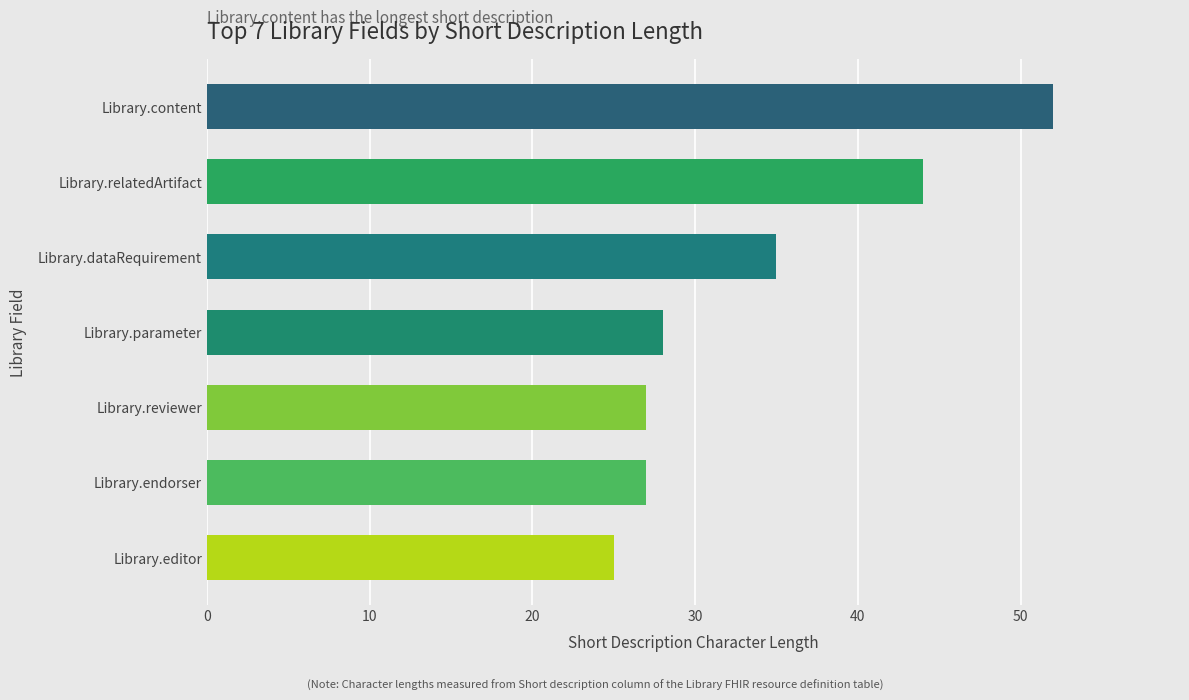

How many distinct data groups are displayed?

1